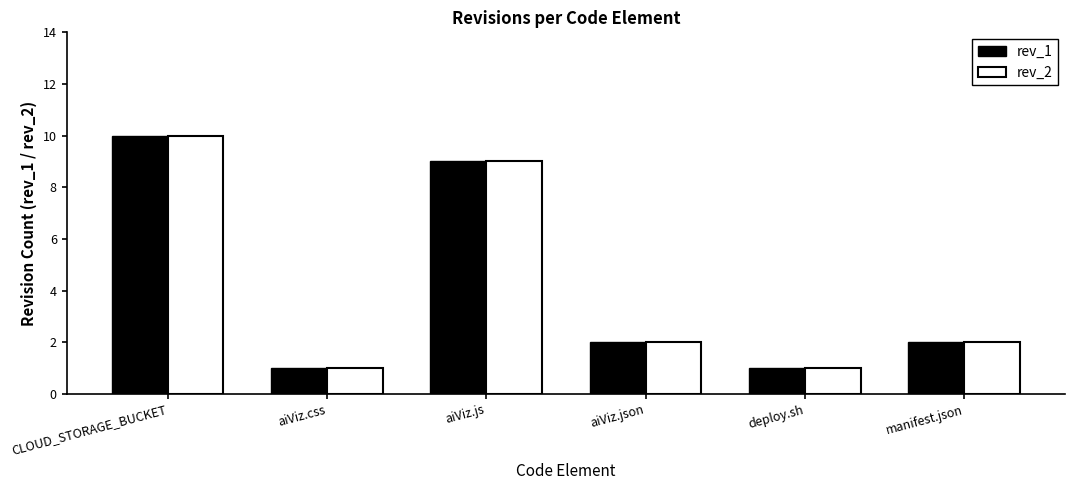

What is the sum of the rev_1 values at aiViz.js and CLOUD_STORAGE_BUCKET?

19